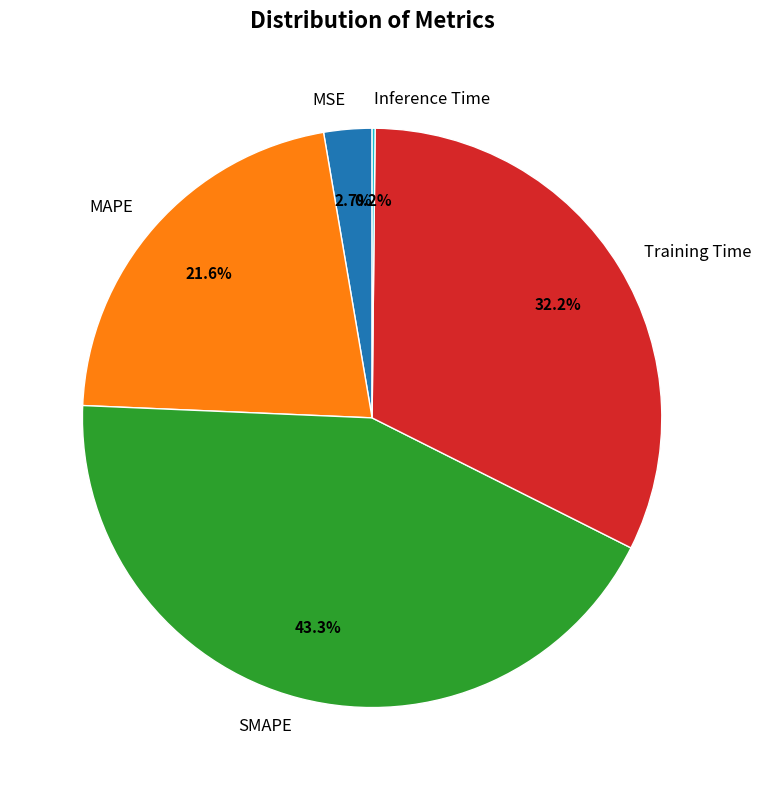

Is there a majority slice in this chart?

No